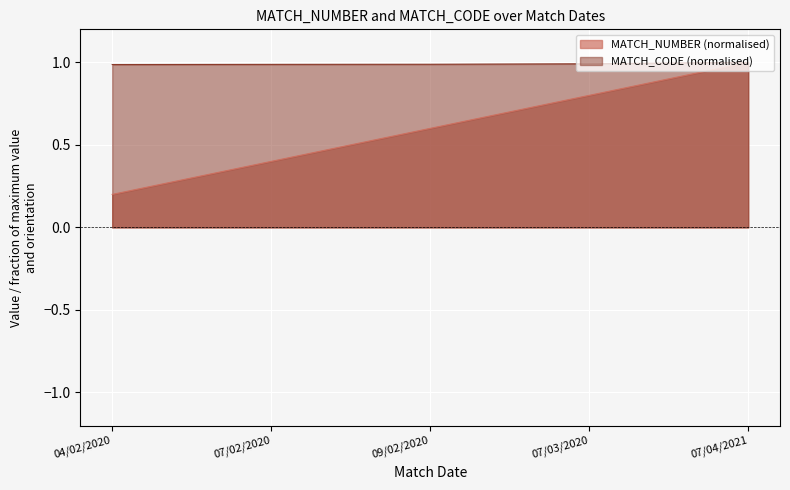

At which label is MATCH_NUMBER closest to 0?

04/02/2020